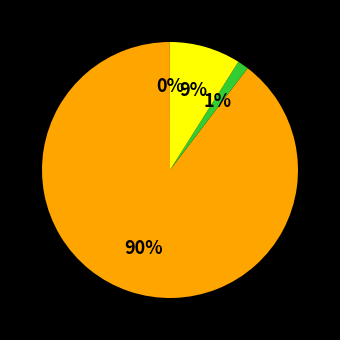

Is there any slice that represents more than half of the pie?

Yes